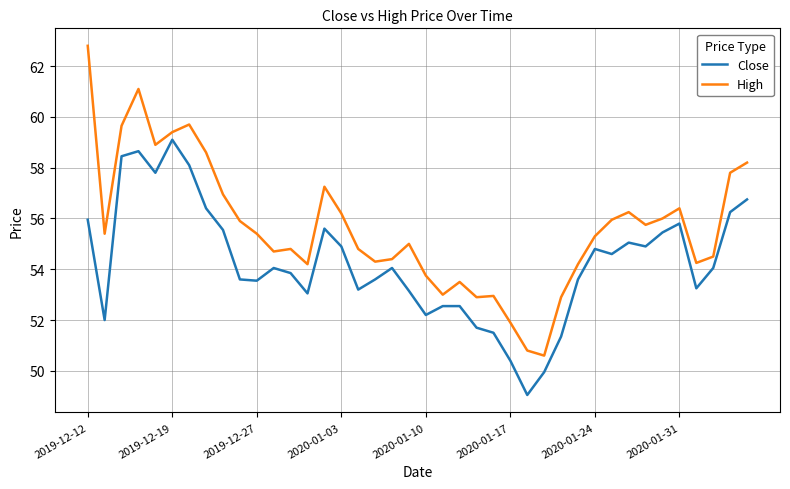

Which series has the widest spread of values?

High